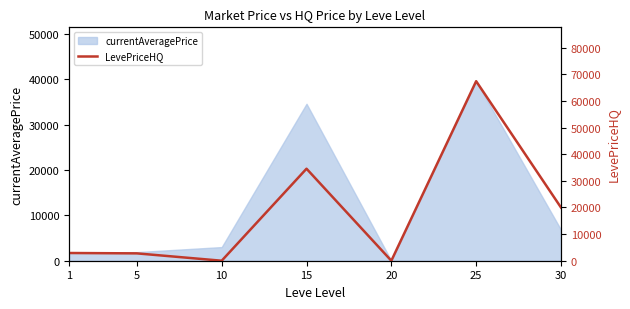

What is the change in value from 1 to 20?

-2900